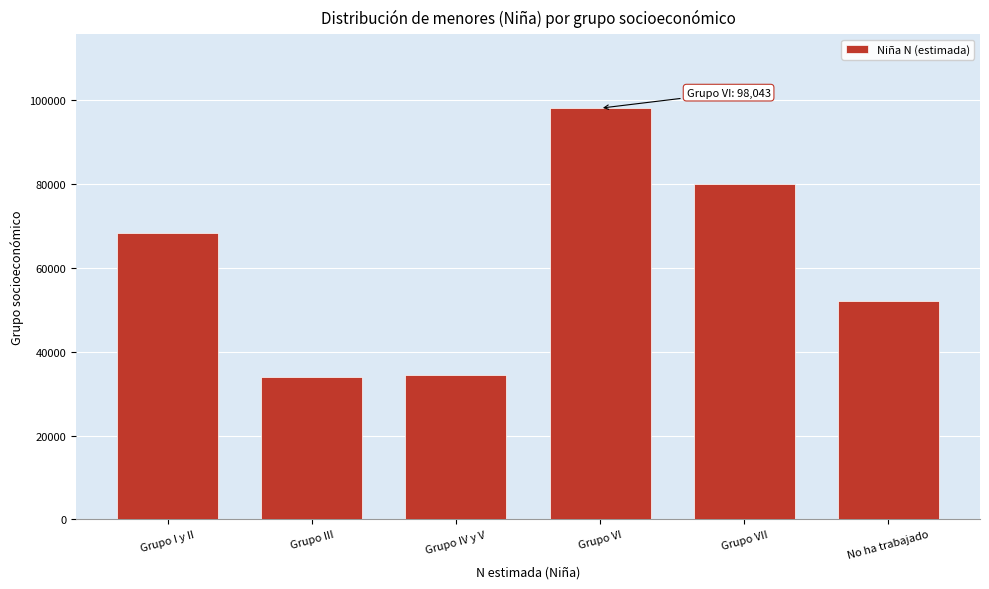

Reading left to right, extract all data points from this chart.

Grupo I y II=68243	Grupo III=34035	Grupo IV y V=34518	Grupo VI=98043	Grupo VII=80056	No ha trabajado=52070